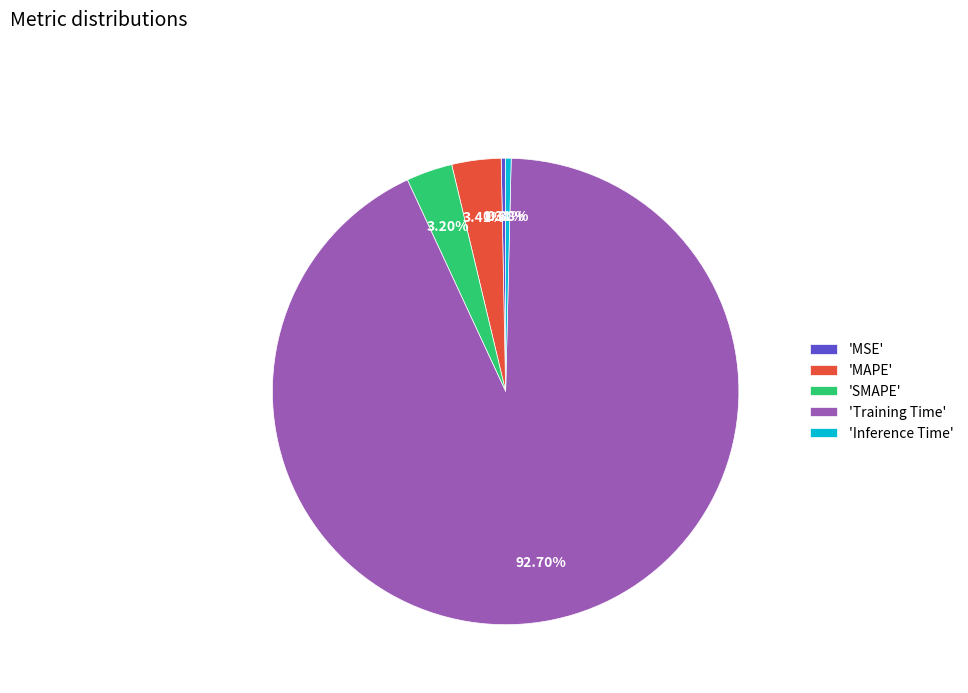

Does 'Training Time' account for over 50% of the chart?

Yes